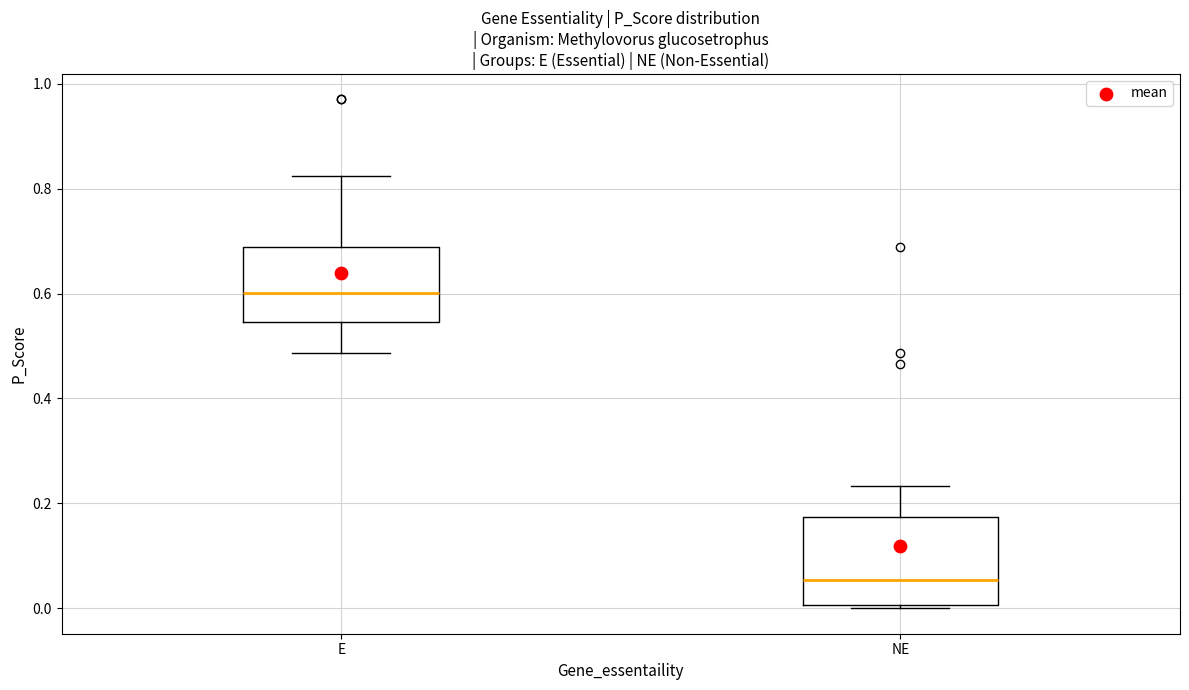

Reading left to right, transcribe this box plot: for each box, give where its median line is, the range the box spans, and where its two whiskers end, as read against the y-axis. The values are not printed on the chart, so give them approximately, as read against the axis.

E: median 0.60, box 0.54 to 0.68, whiskers 0.48 to 0.82
NE: median 0.06, box 0.00 to 0.18, whiskers 0.00 to 0.24